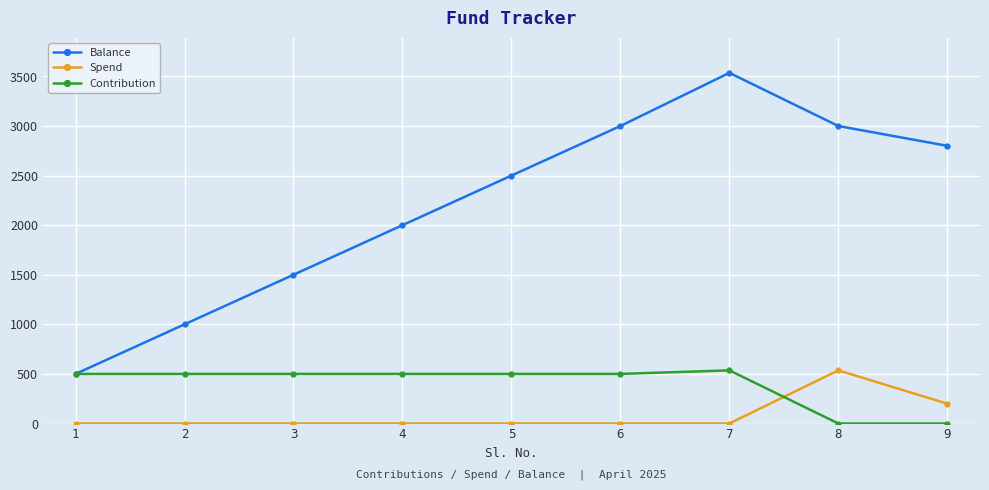

Reading left to right, list all the values displayed in this chart.

Balance: 500	1000	1500	2000	2500	3000	3536	3000	2800
Spend: 0	0	0	0	0	0	0	536	200
Contribution: 500	500	500	500	500	500	536	0	0